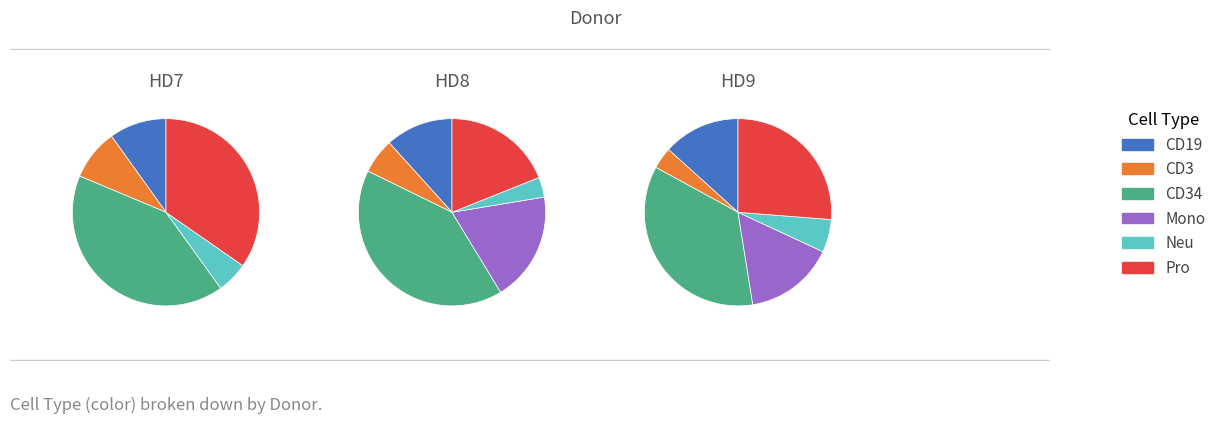

What is the change in value from HD7_CD19 to HD8_Neu?

-7.0